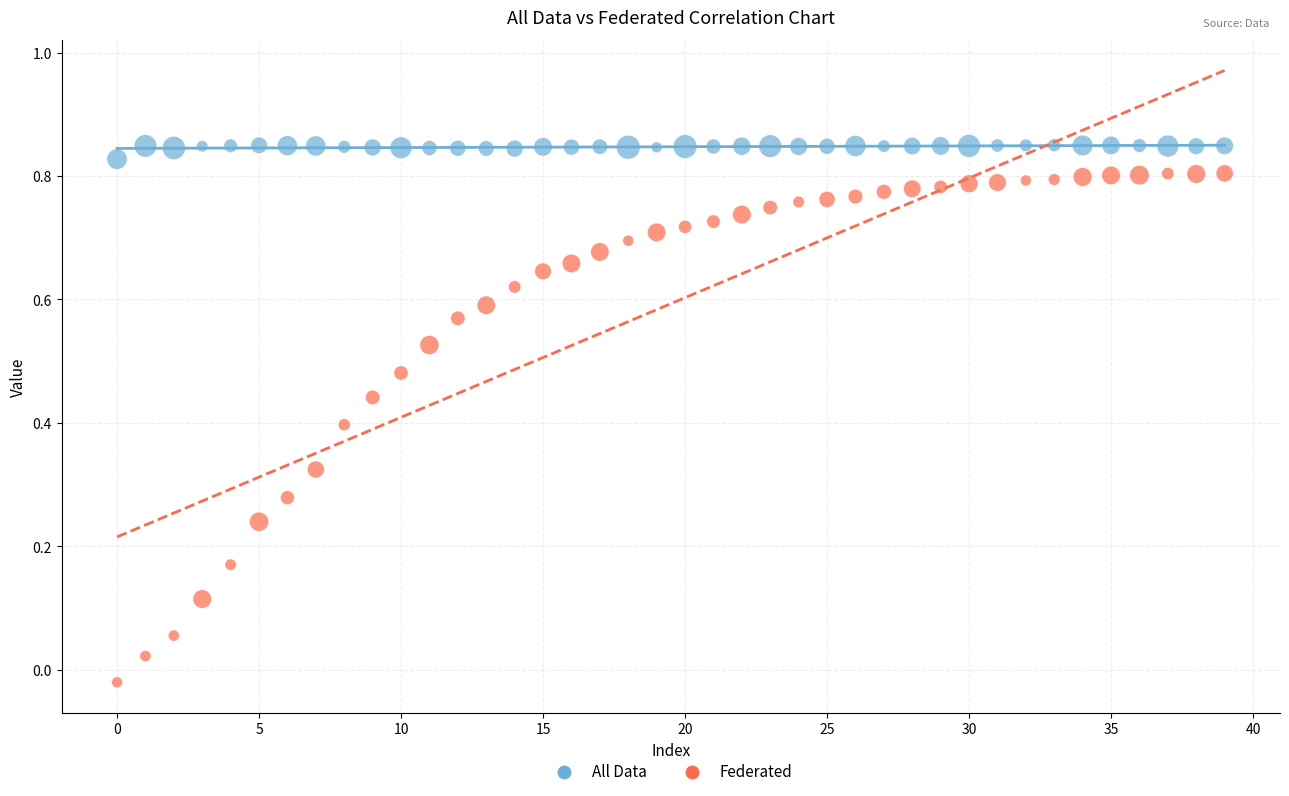

What are all the series names shown in the legend?

All Data, Federated